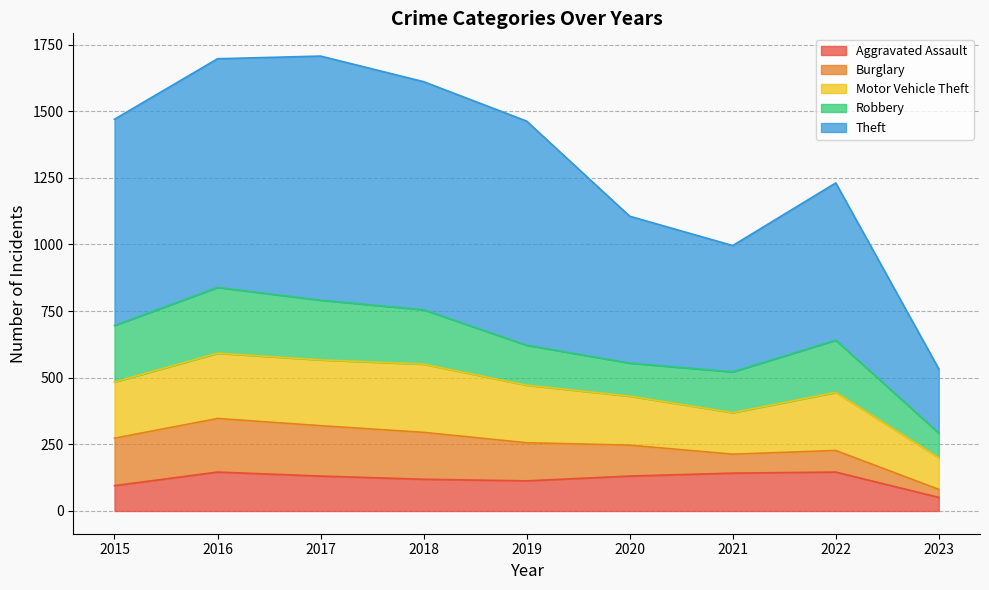

True or false: Aggravated Assault and Theft cross at least once.

False